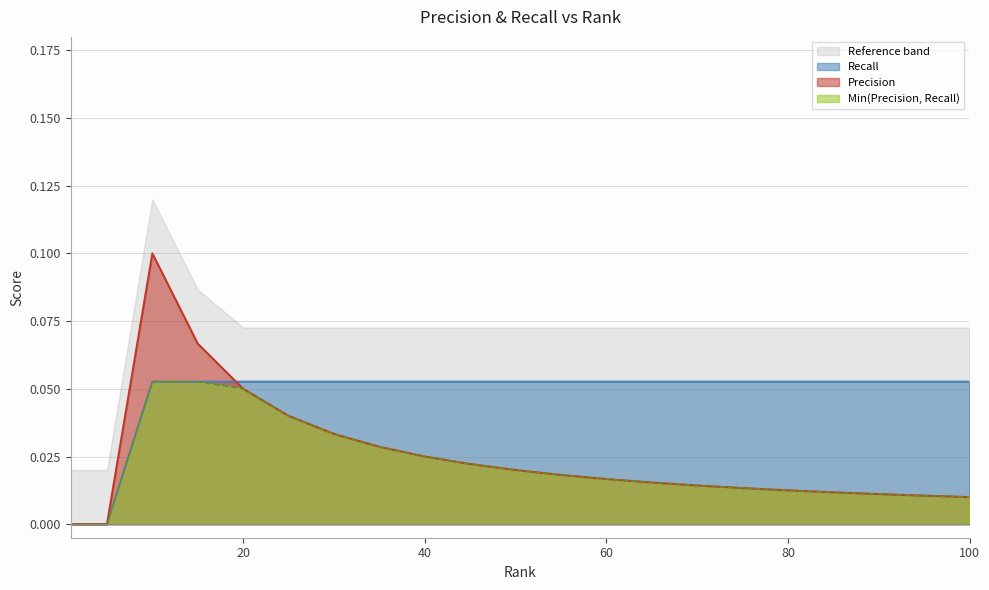

The value of Recall at 95 is 0.1. True or false?

False